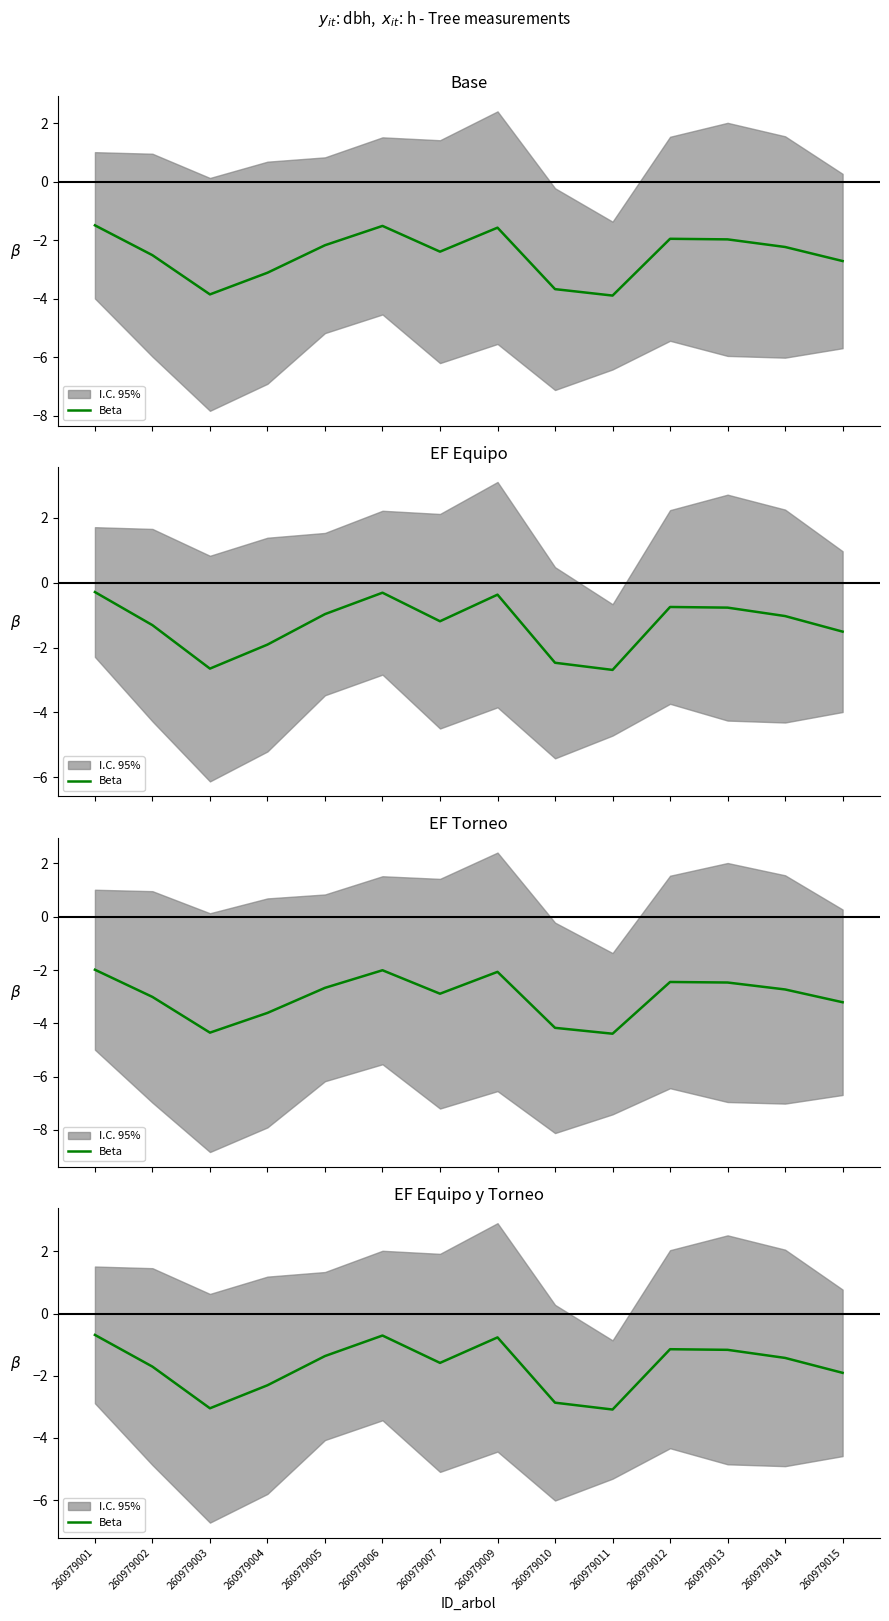

Where is the data nearest to the value -1?

260979012